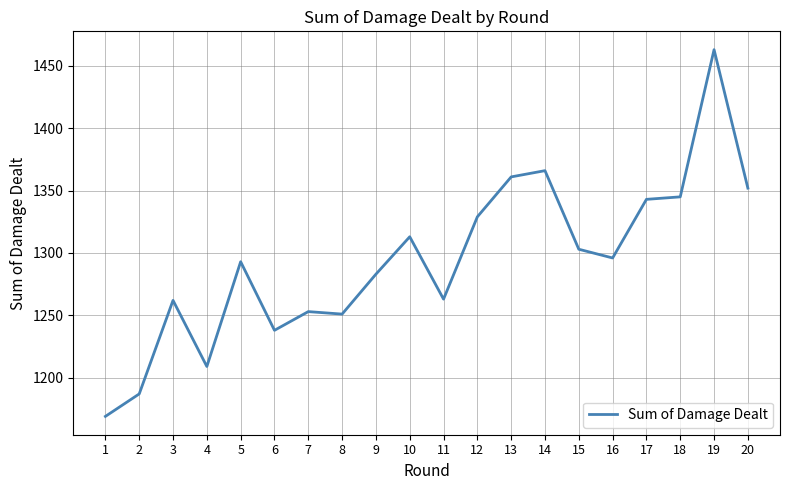

Which label corresponds to the smallest value in the chart?

1